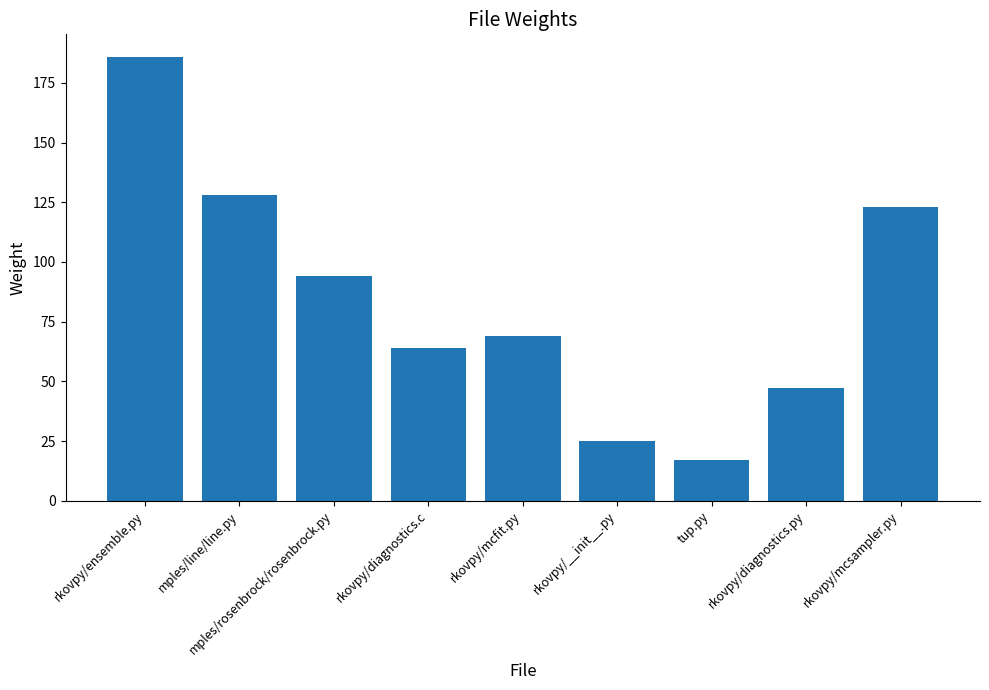

At which label does the data first exceed 69?

rkovpy/ensemble.py